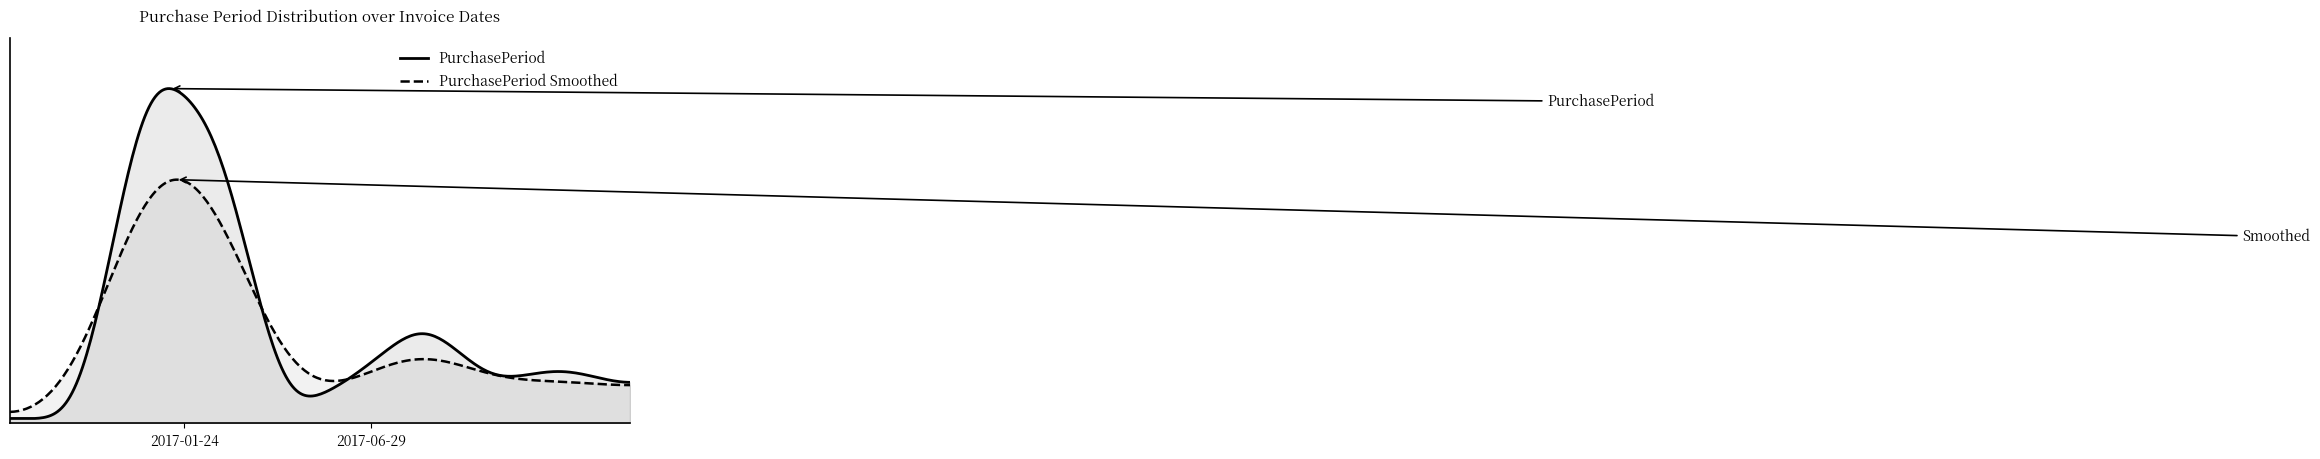

The chart shows a value of 10 at 2017-10-10. True or false?

False